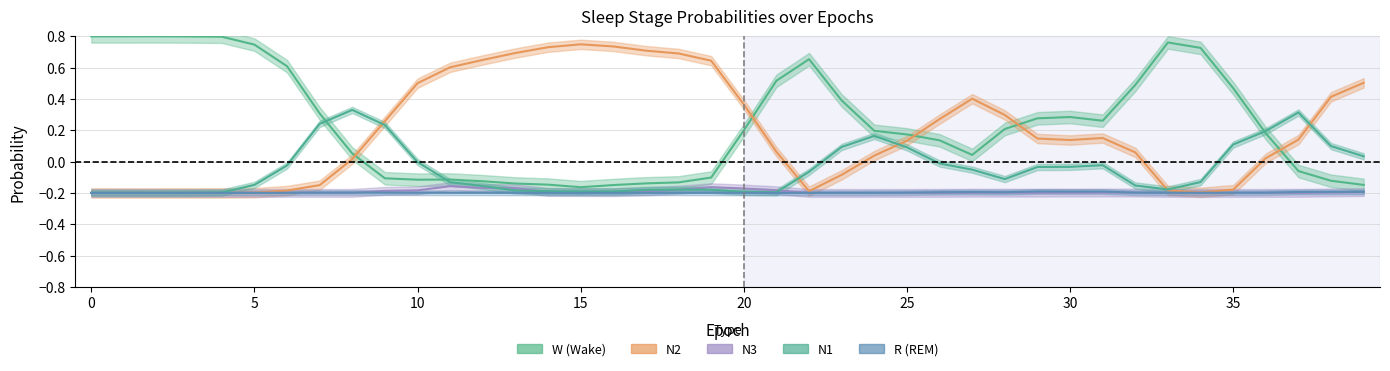

True or false: W has more than 2 points higher than both neighbors.

True